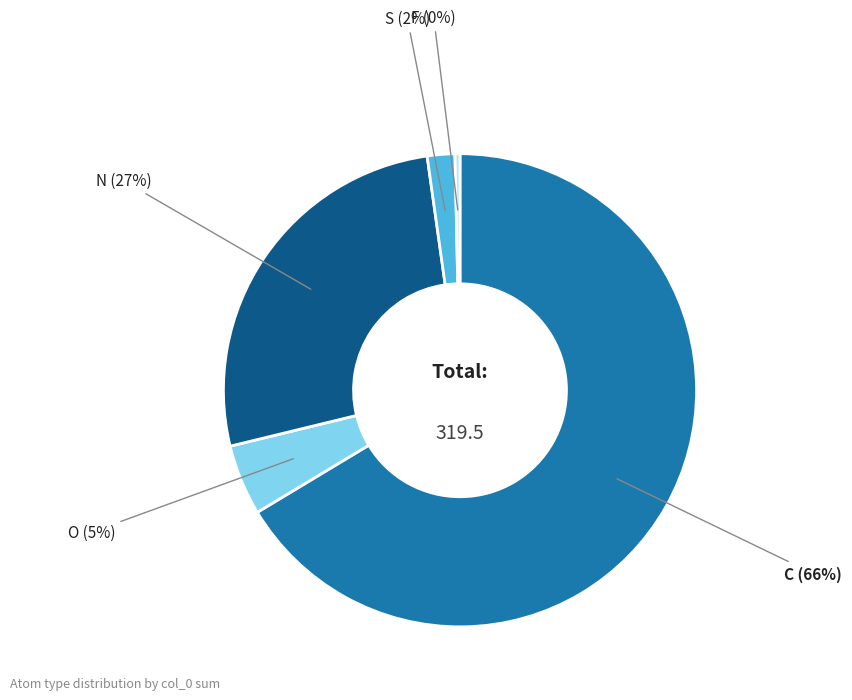

Which slice is the largest?

C